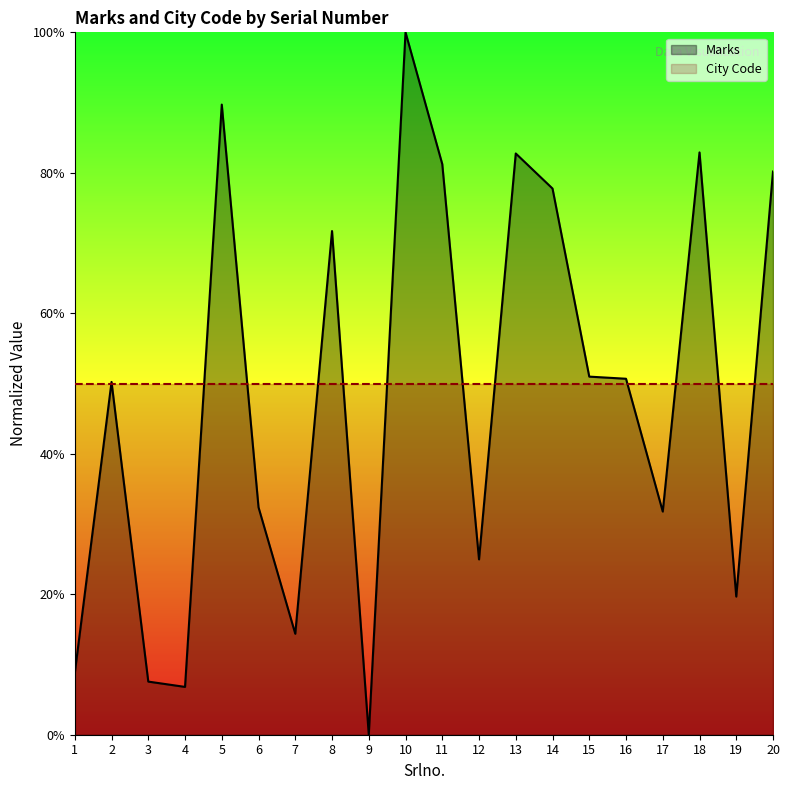

What is the ratio of the value at 7 to the value at 15?

0.3